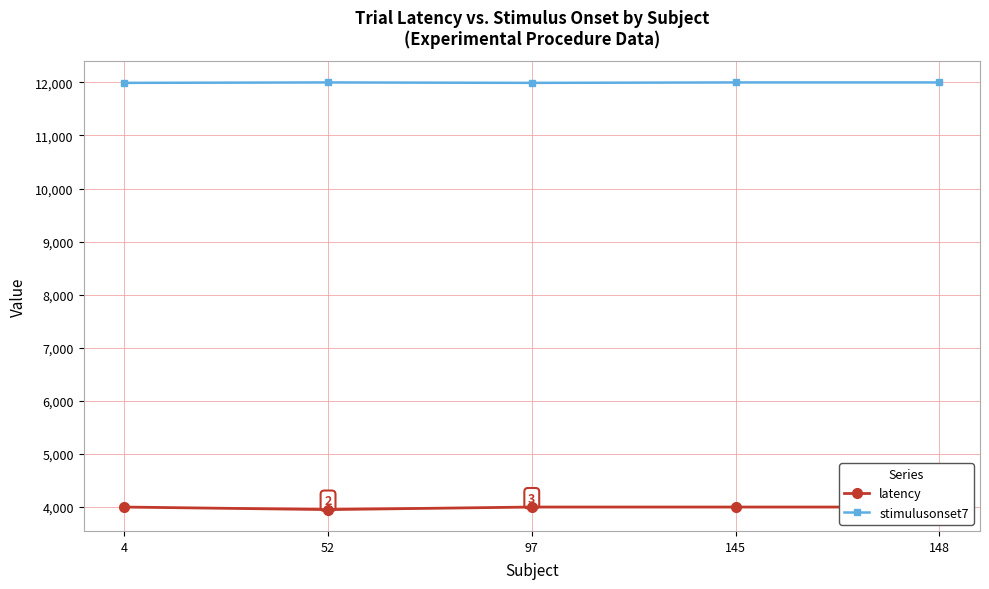

Reading left to right, transcribe all the data shown in this chart.

latency: 4=4000.0	52=3952.1	97=4000.0	145=4000.0	148=4000.0
stimulusonset7: 4=11991.0	52=11999.0	97=11991.0	145=11999.0	148=11999.0